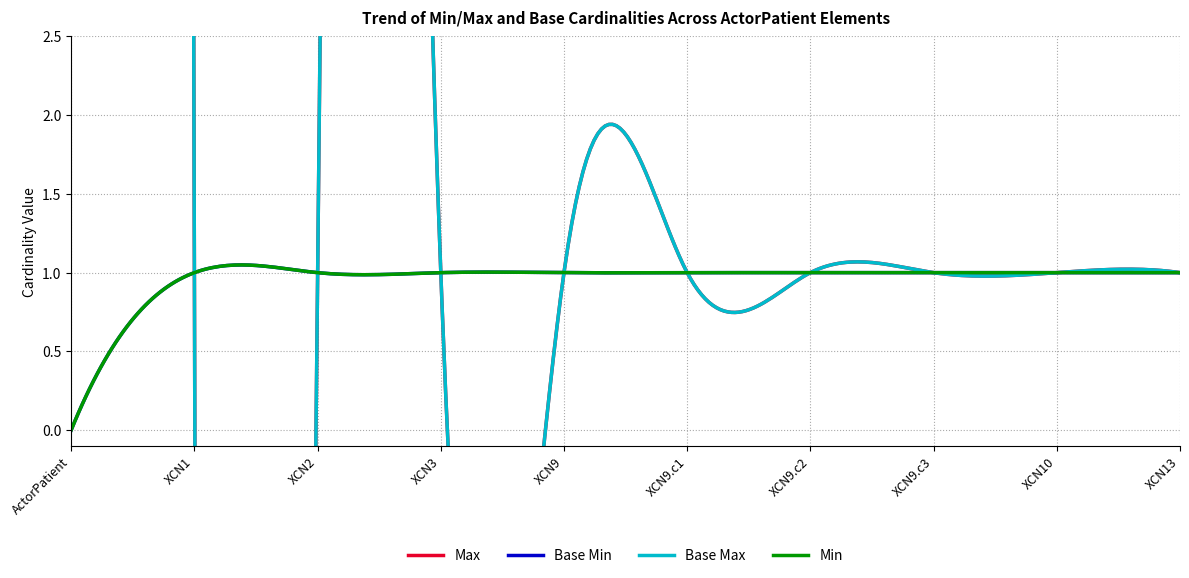

True or false: Max and Base Min intersect in this chart.

False